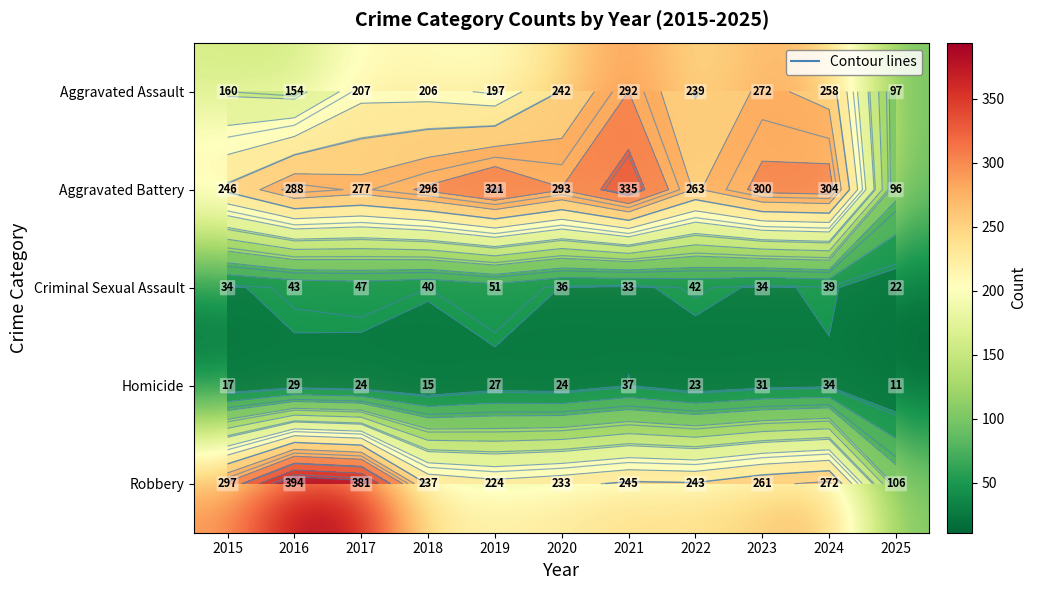

The value of Aggravated Battery at 2021 is 511. True or false?

False